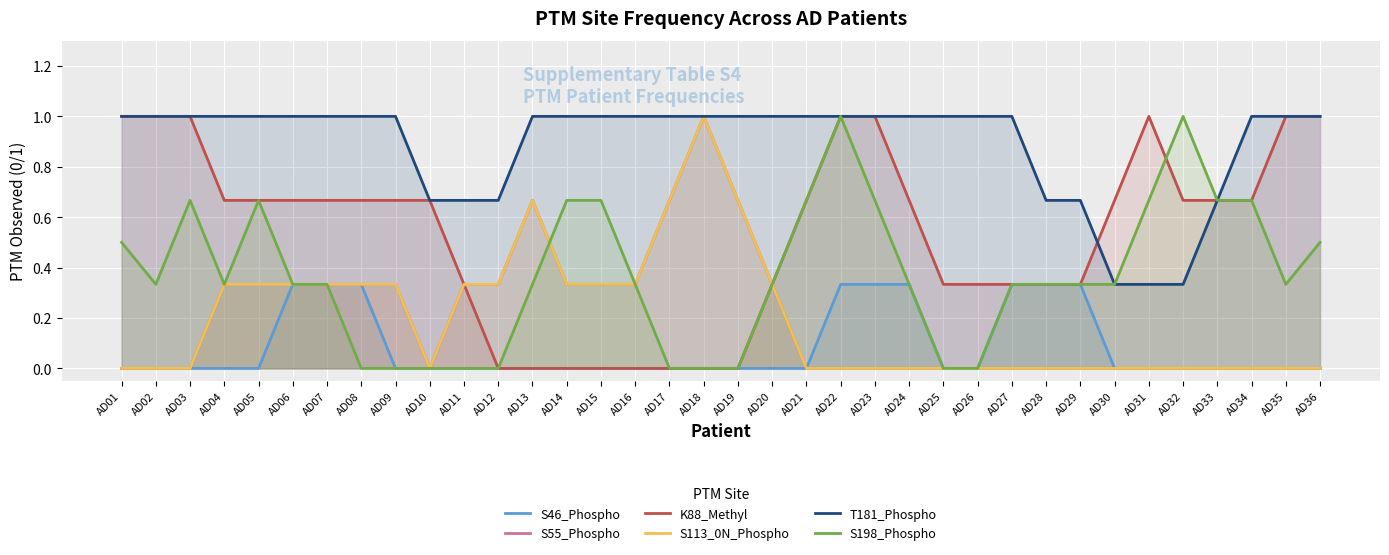

What is the total value across all series at AD20?

2.3